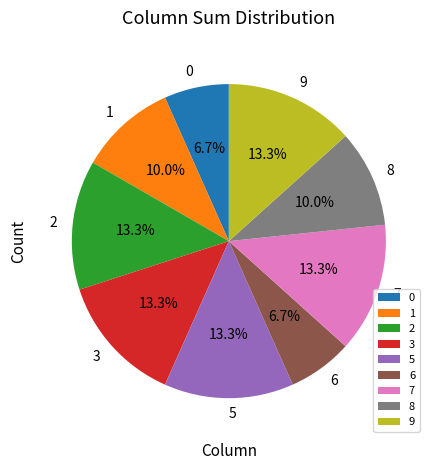

Does 0 represent more than half of the total?

No